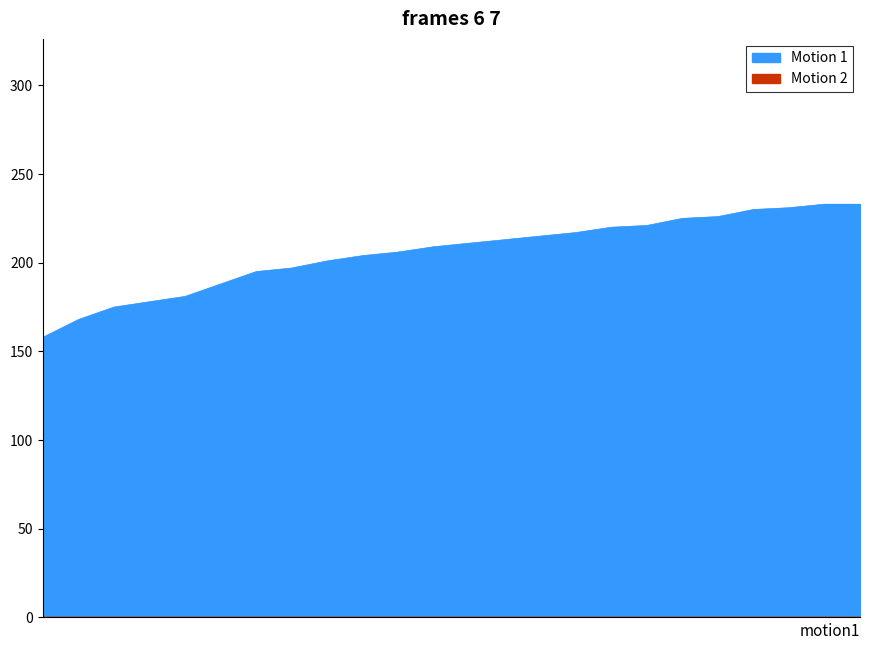

What is the change in value from 10:22 to 19:22?

+21